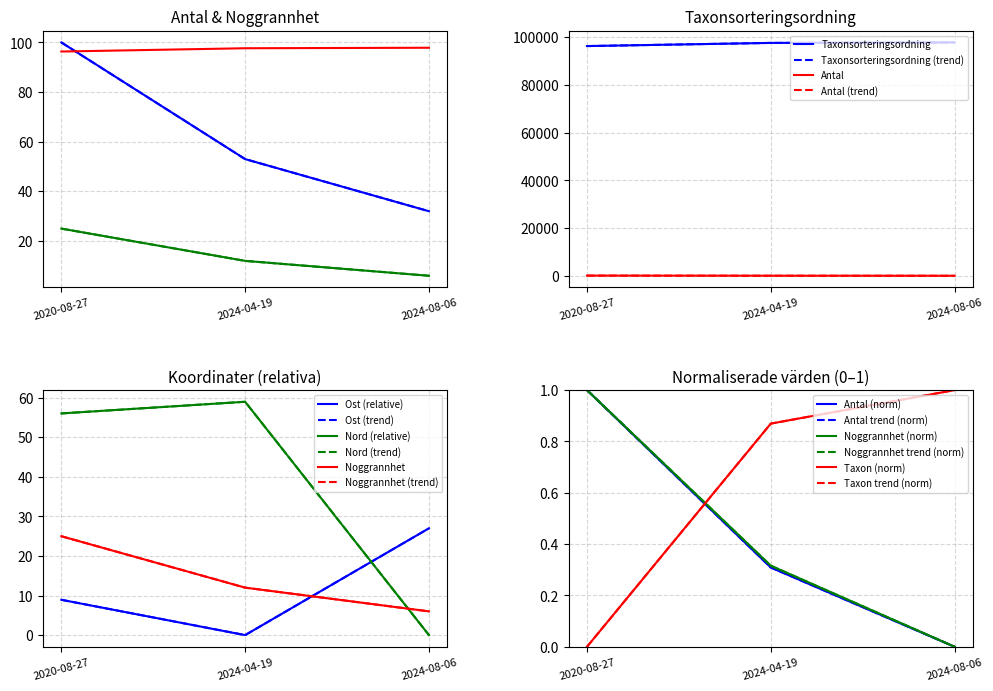

Reading right to left, transcribe all the data shown in this chart.

Antal: 32.0	53.0	100.0
Noggrannhet: 6.0	12.0	25.0
Taxonsorteringsordning: 97.9	97.7	96.3